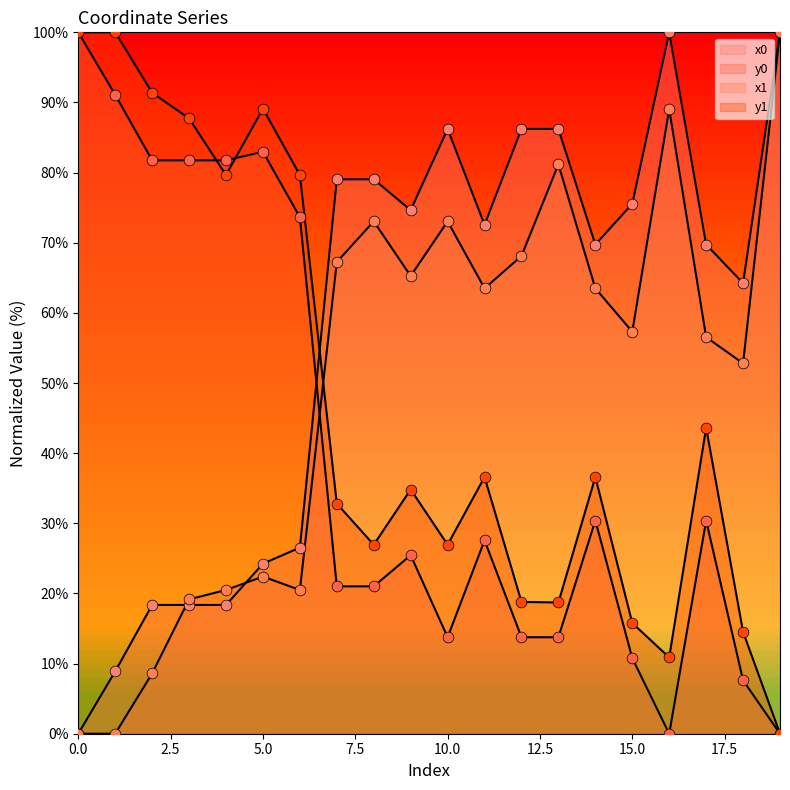

What are all the series names shown in the legend?

x0, y0, x1, y1